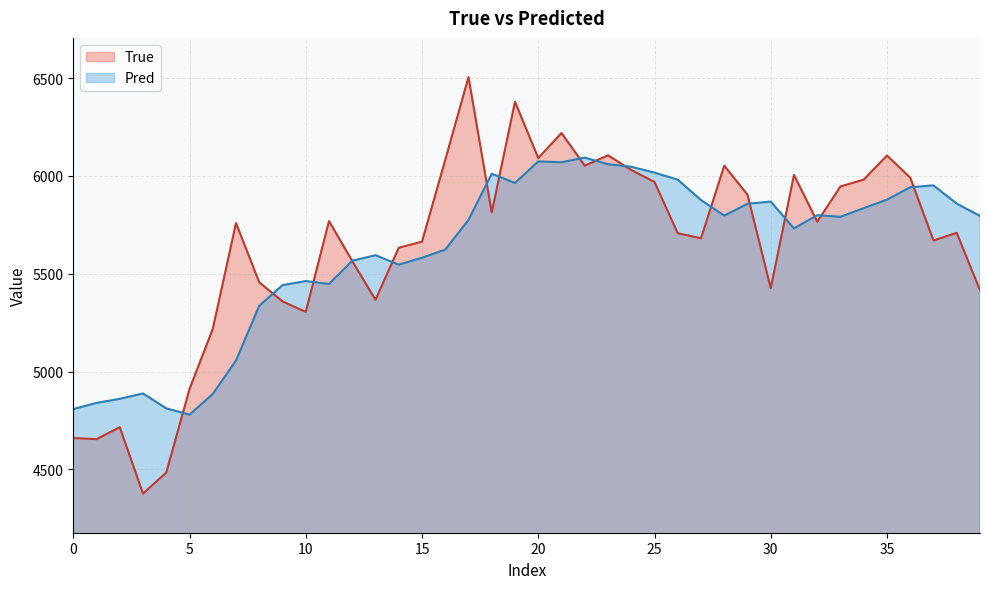

Which series ends up on top after the final intersection of True and Pred?

Pred